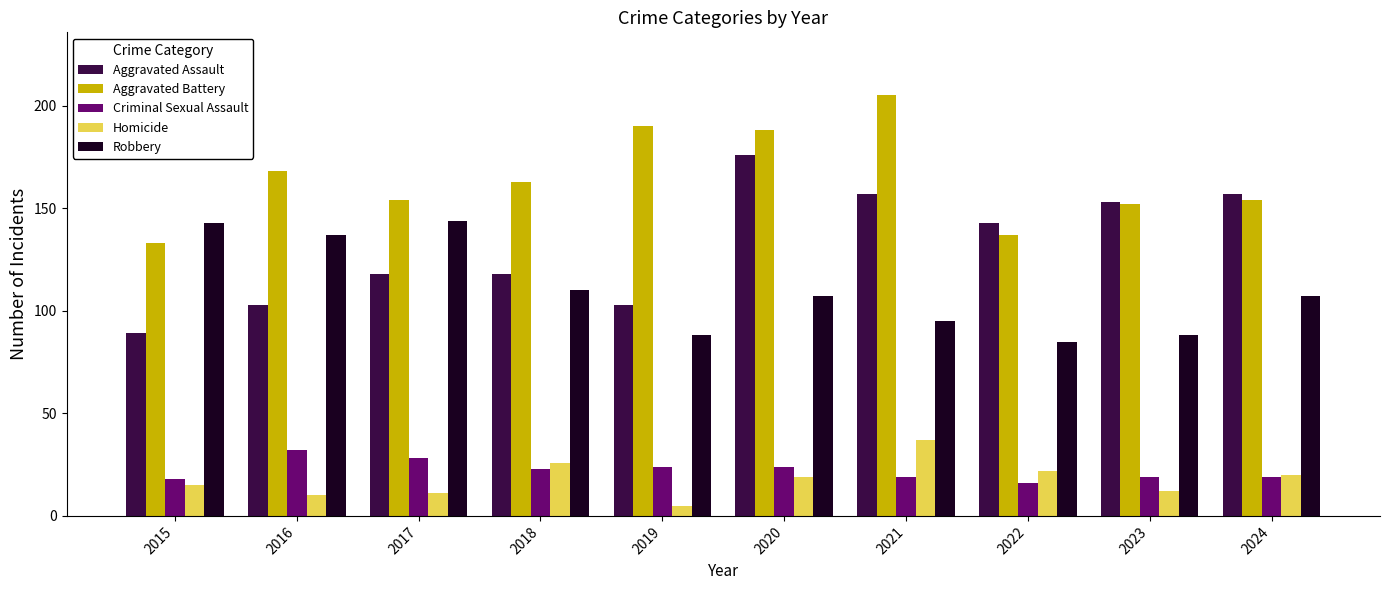

What is the sum of the Criminal Sexual Assault values at 2019 and 2022?

40